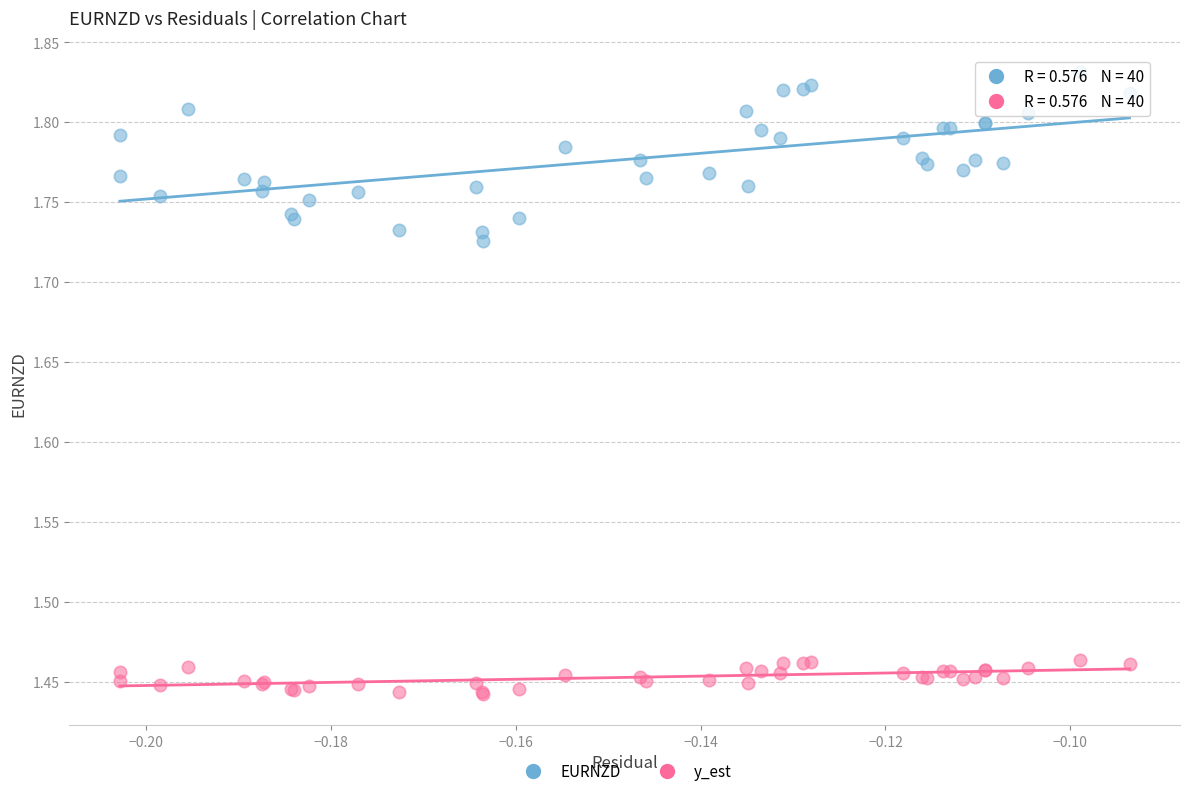

Which series contains the highest Y value?

EURNZD